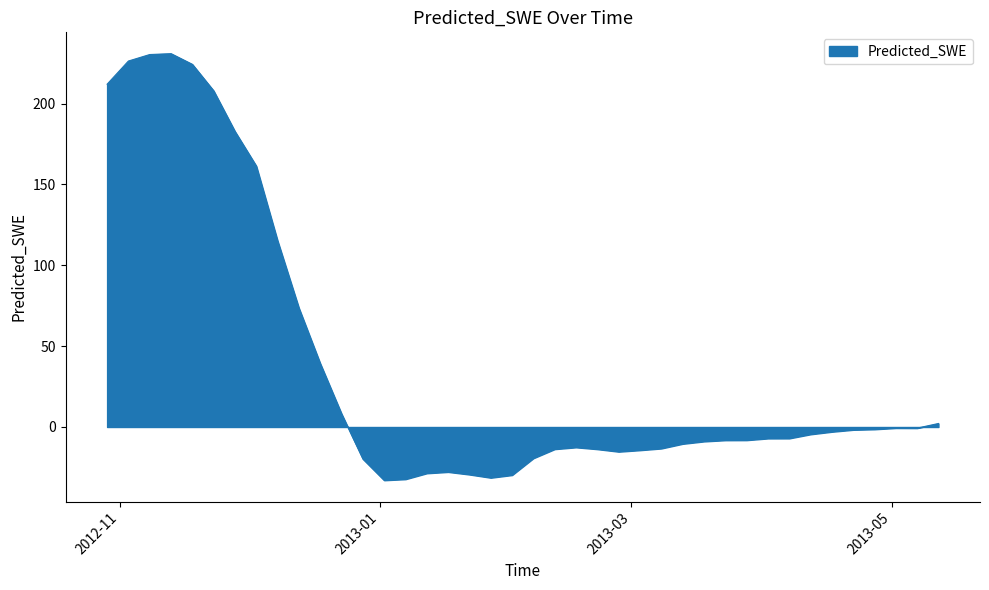

What is the maximum value shown in the chart?

230.8